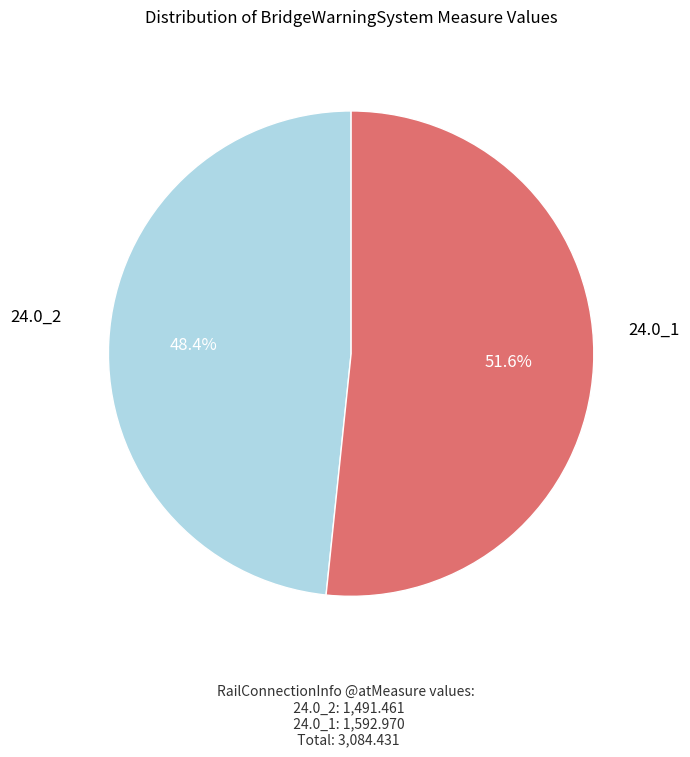

Which category has the smallest portion of the pie?

24.0_2